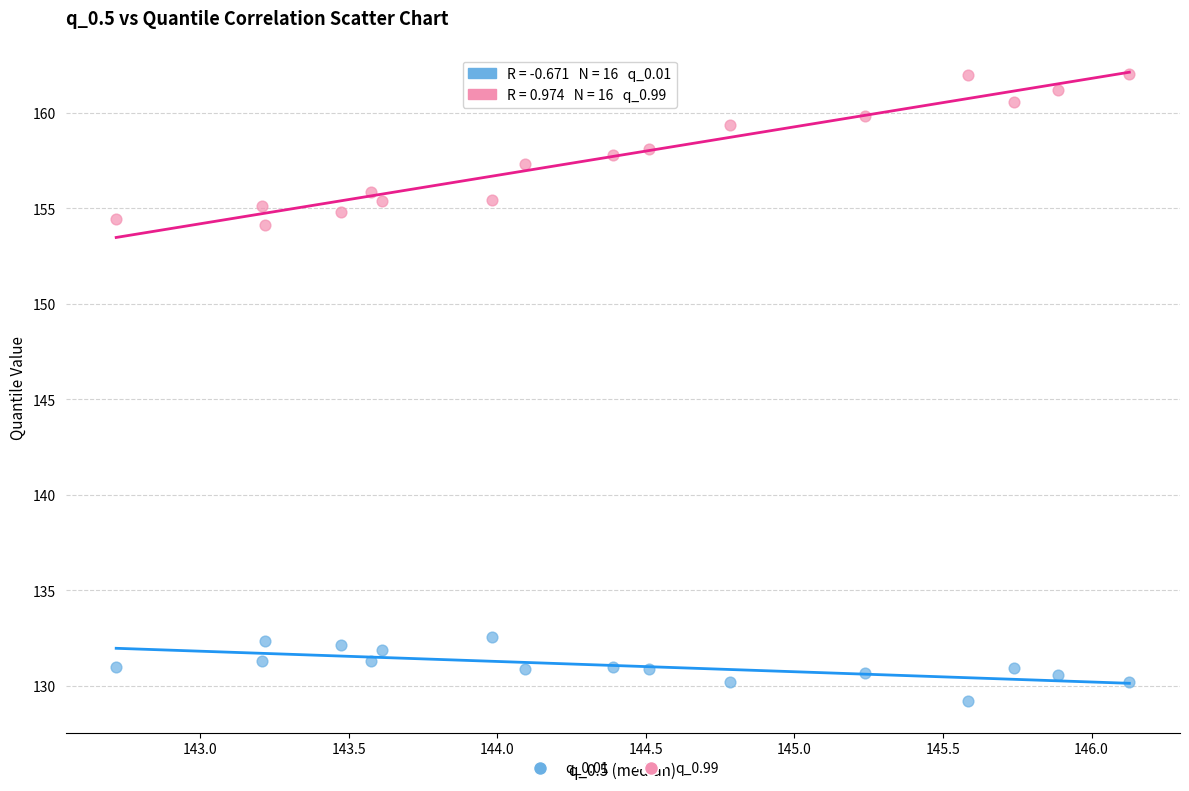

Which series contains the highest Y value?

q_0.99